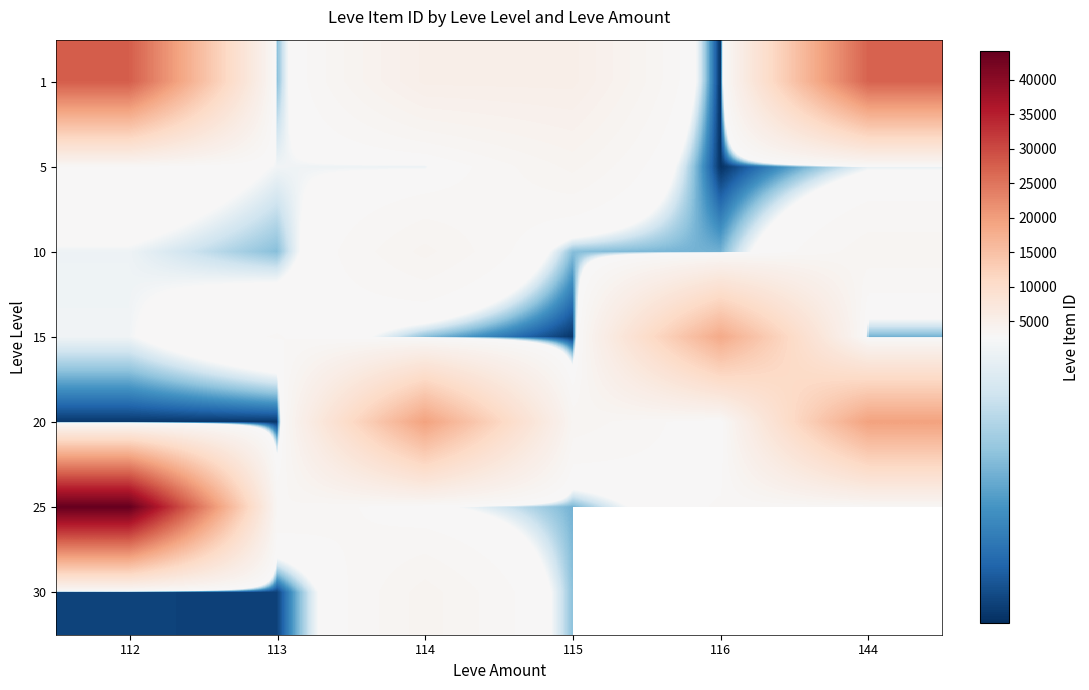

What is the difference between the highest and lowest values at 113?

1113.0